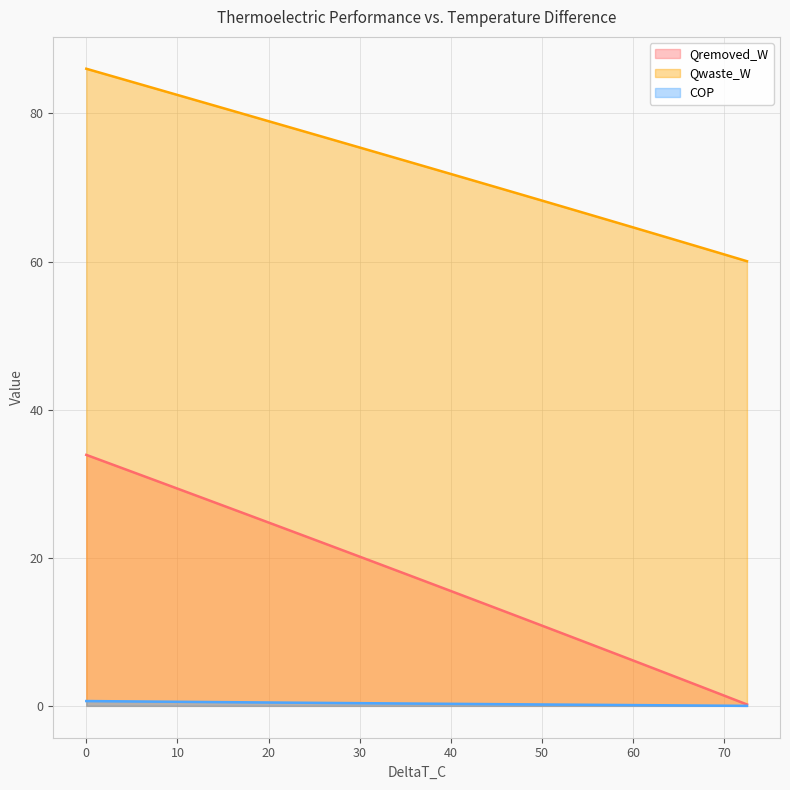

Which series changed the most between 60 and 72.5?

Qremoved_W